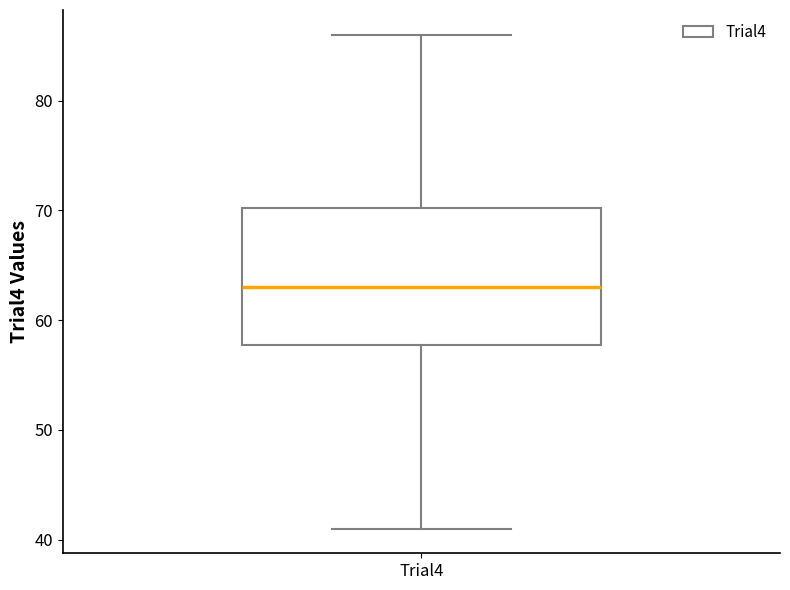

Transcribe this box plot: give where the median line is, the range the box spans, and where the two whiskers end, as read against the y-axis. The values are not printed on the chart, so give them approximately, as read against the axis.

median 63, box 58 to 70, whiskers 41 to 86